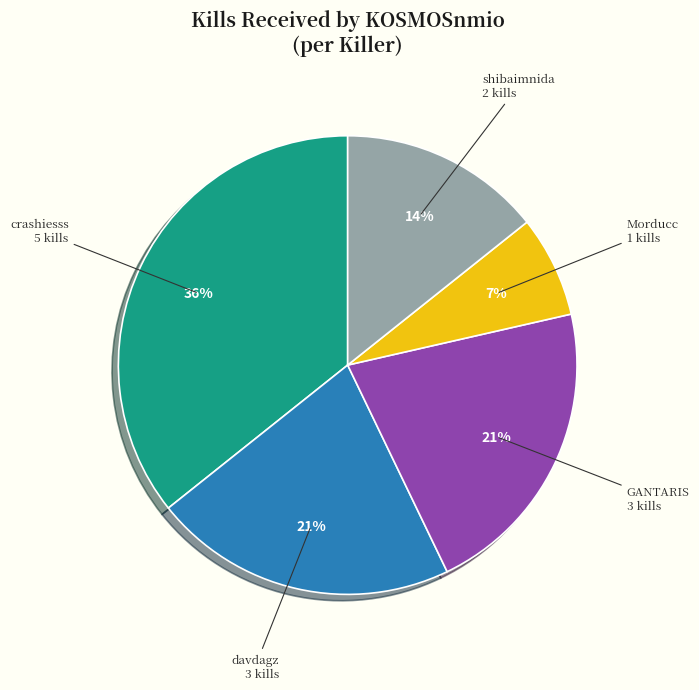

Combined, do davdagz and crashiesss account for over 50%?

Yes